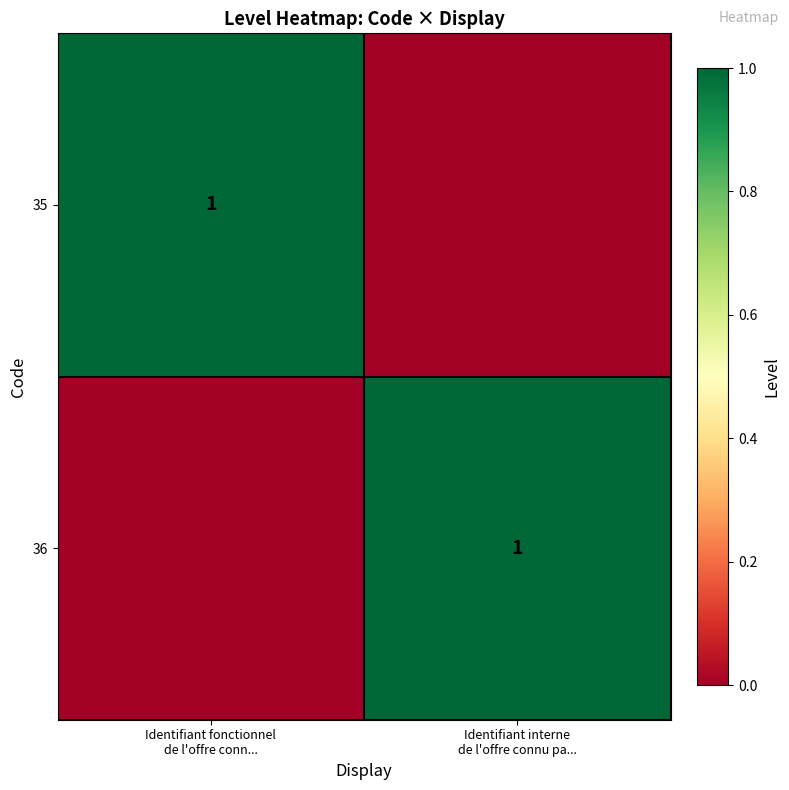

Which series has the largest range (max minus min)?

35